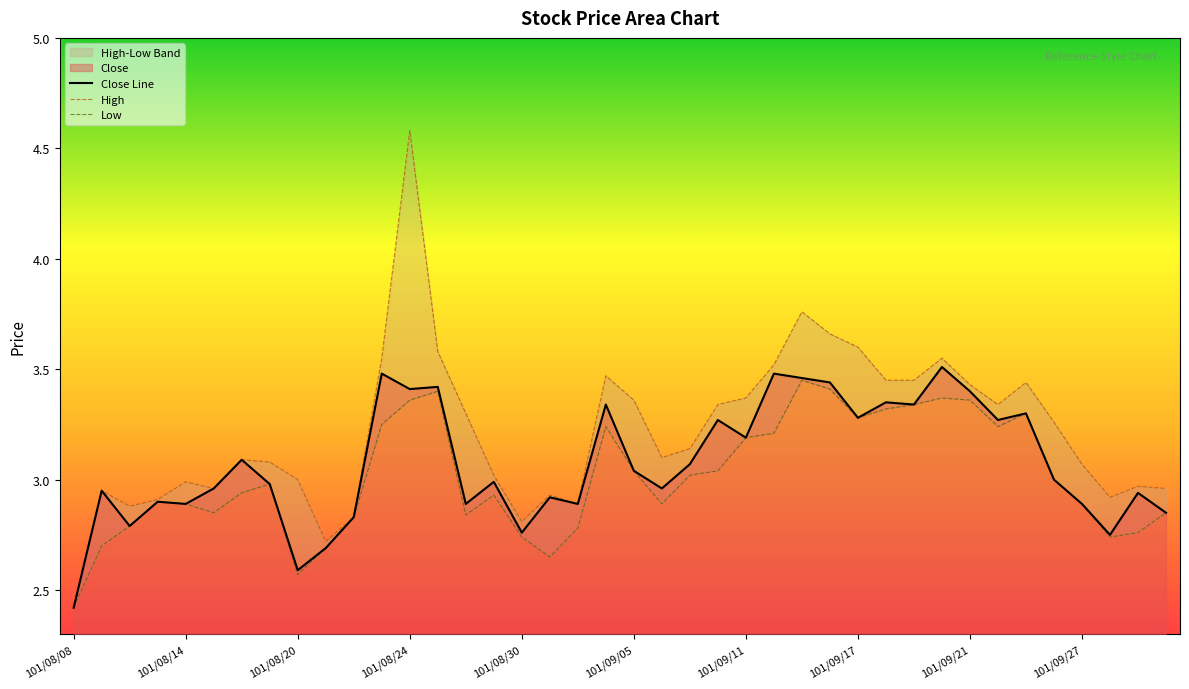

What is the minimum value shown in the chart?

2.4